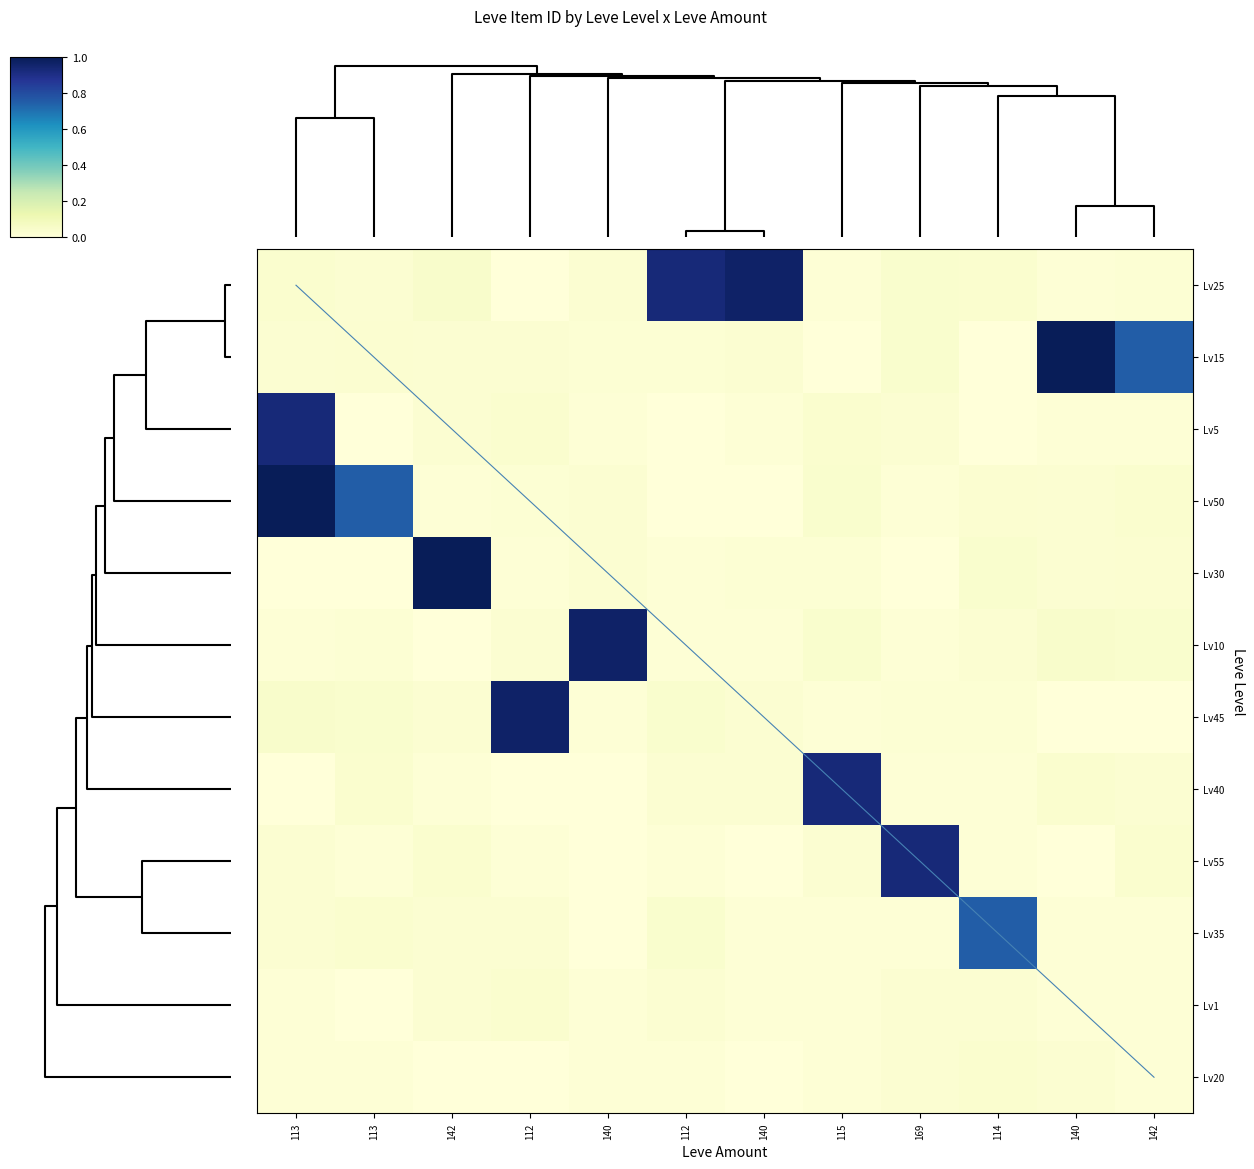

How many positive values does the Lv40 series have?

11